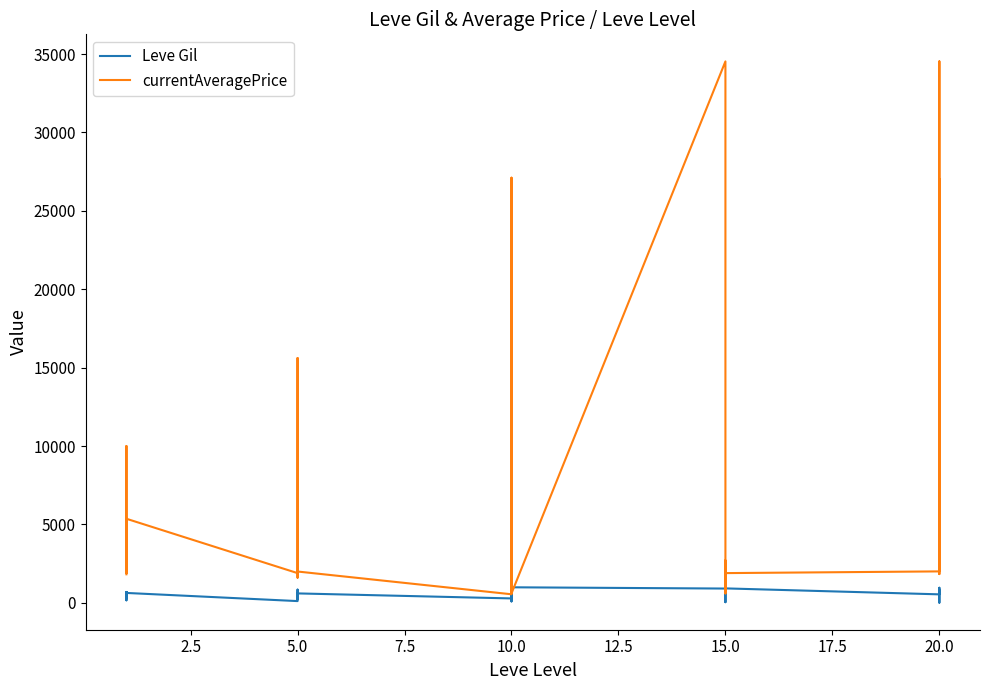

What is the value of the Leve Gil point at the 23rd from the left?

910